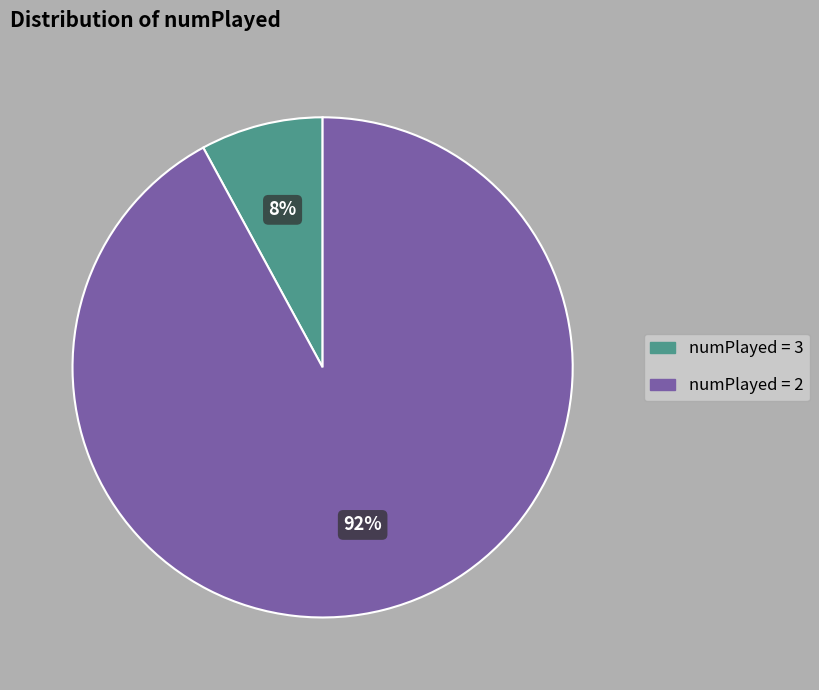

Which has a higher value, numPlayed = 3 or numPlayed = 2?

numPlayed = 2